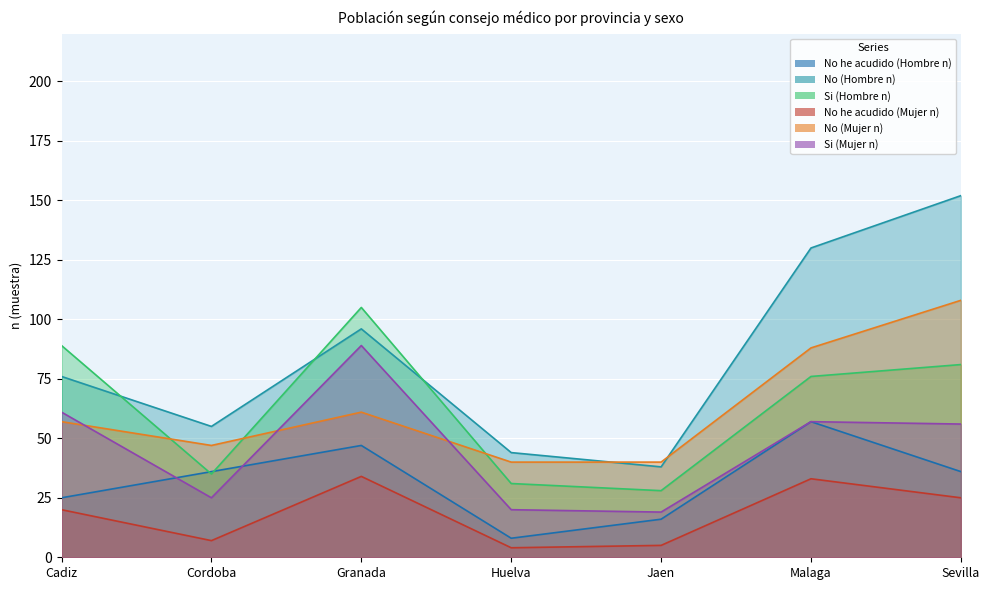

How many intersections are there between No (Hombre n) and Si (Hombre n)?

3